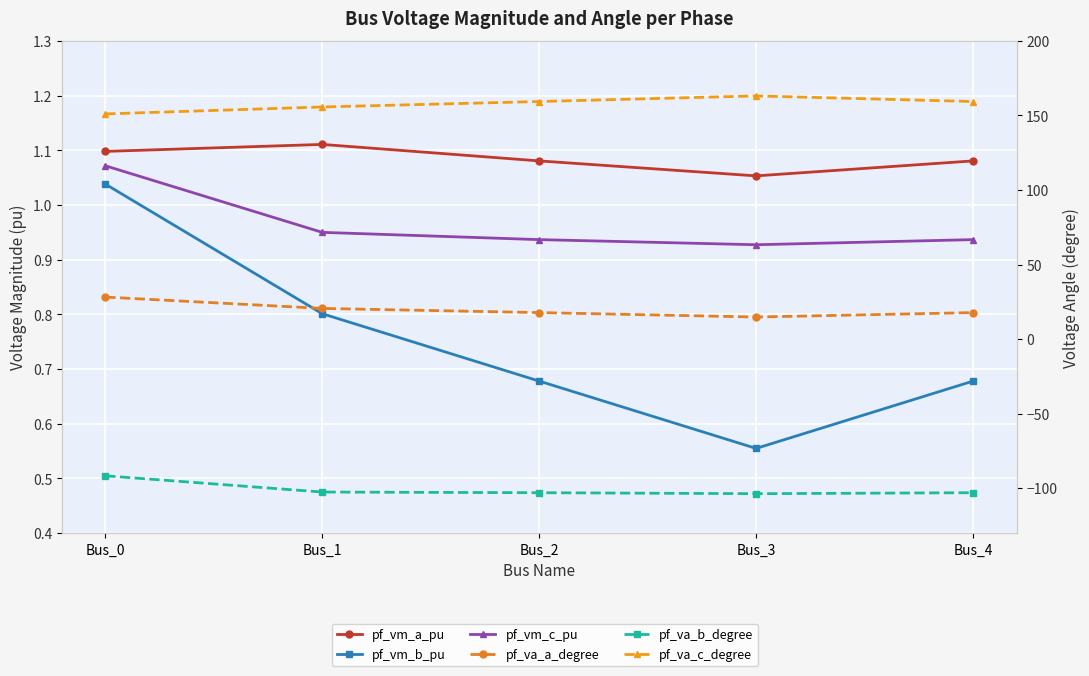

Which series has the largest total across all categories?

pf_va_c_degree